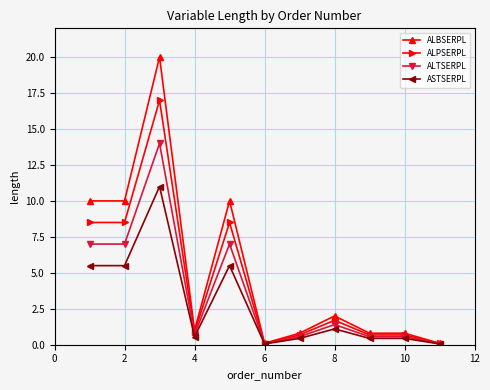

Rank the series by their maximum value, from highest to lowest.

ALBSERPL, ALPSERPL, ALTSERPL, ASTSERPL